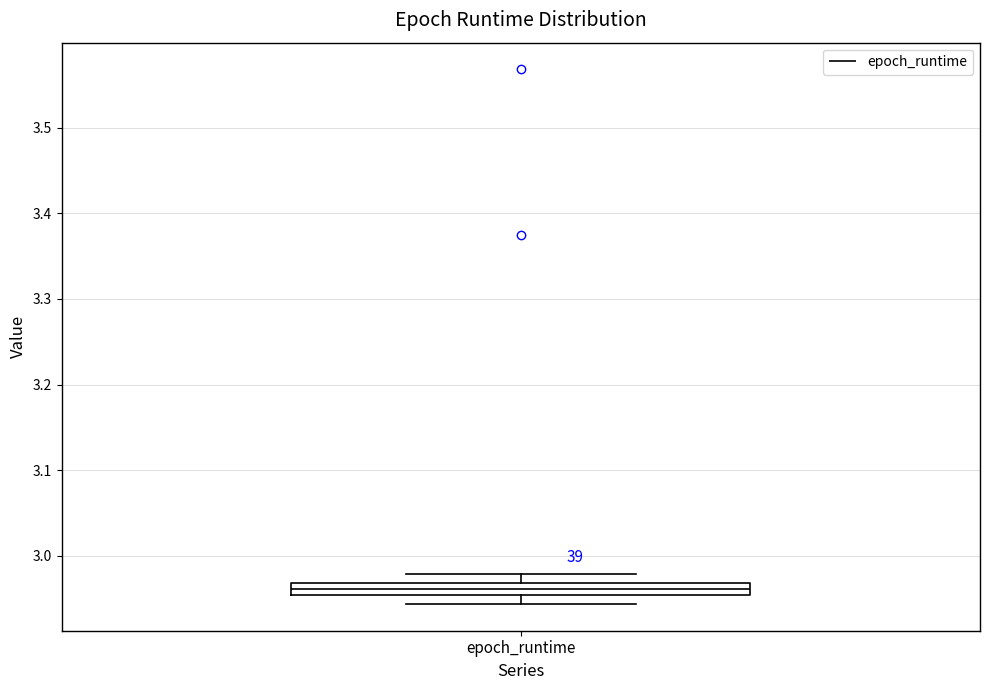

Where does the median line of the box for epoch_runtime sit on the y-axis? The values are not printed on the chart, so give them approximately, as read against the axis.

2.96